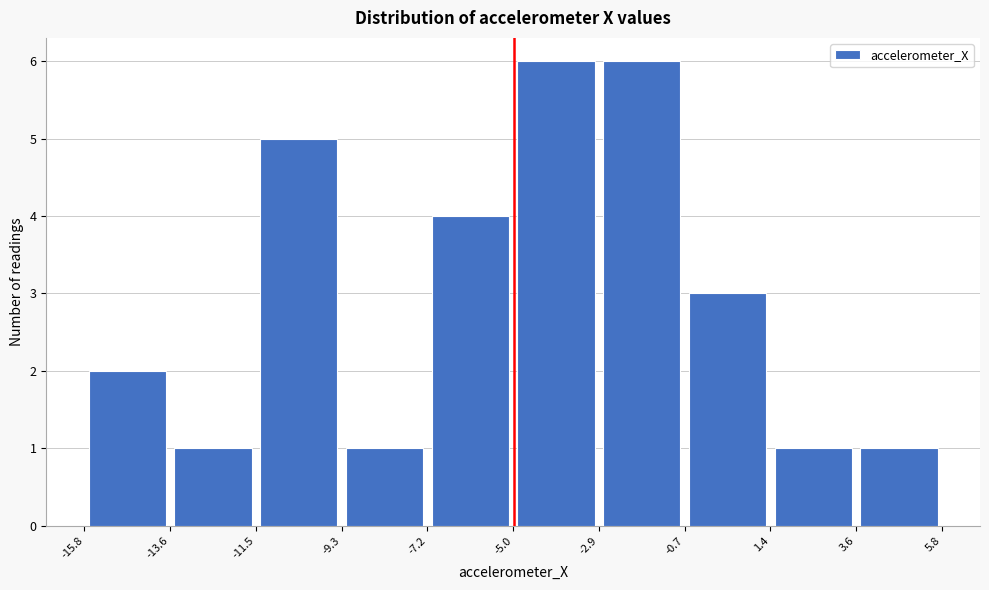

Reading left to right, list every bar in this chart as the range it spans on the x-axis followed by its height. The values are not printed on the chart, so give them approximately, as read against the axis.

-15.8 to -13.6: 2
-13.6 to -11.5: 1
-11.5 to -9.3: 5
-9.3 to -7.2: 1
-7.2 to -5.0: 4
-5.0 to -2.9: 6
-2.9 to -0.7: 6
-0.7 to 1.4: 3
1.4 to 3.6: 1
3.6 to 5.8: 1